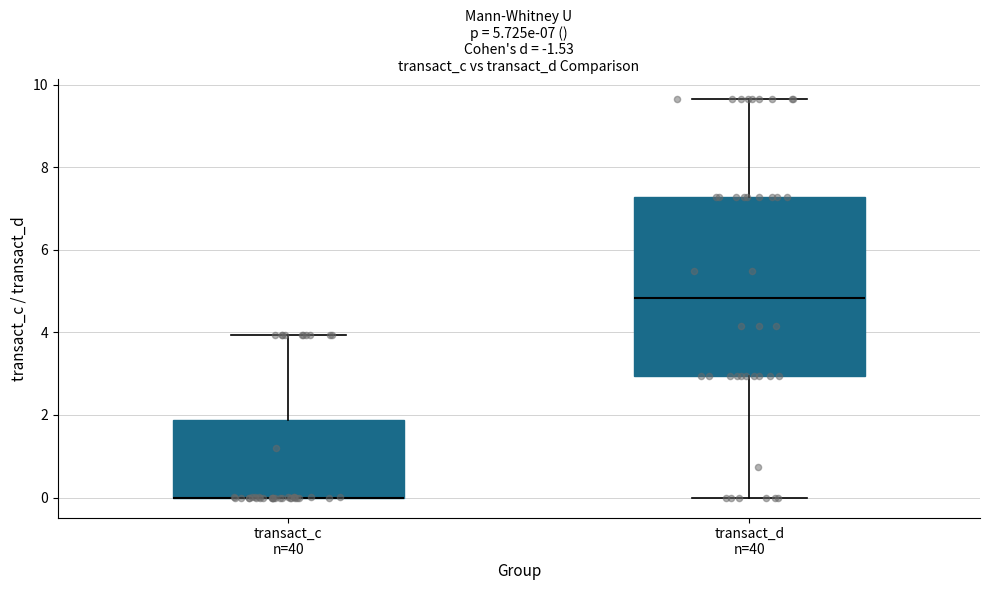

Comparing the boxes themselves (not the whiskers), which one is the tallest?

transact_d n=40